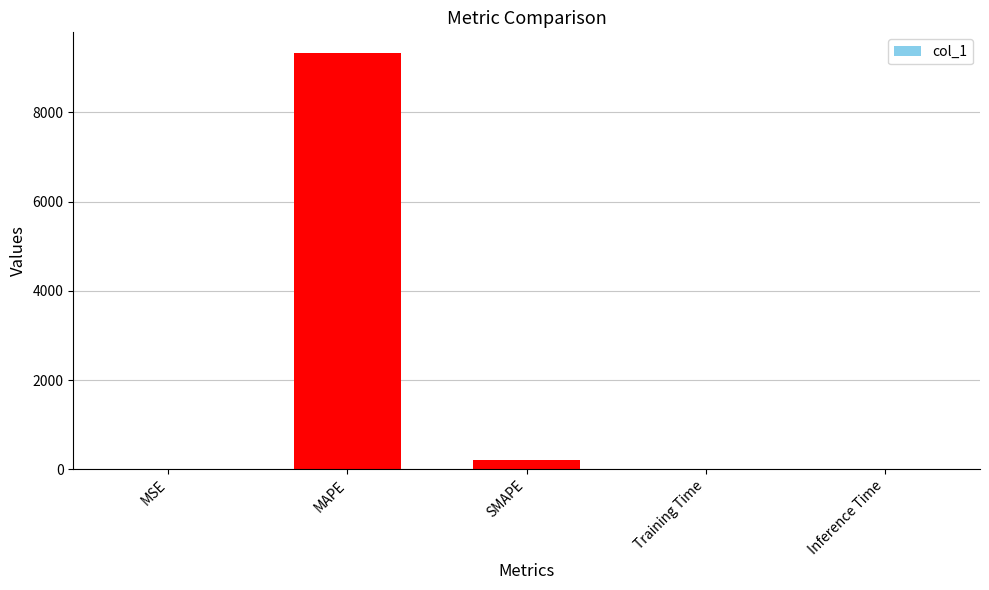

How many distinct data groups are displayed?

1